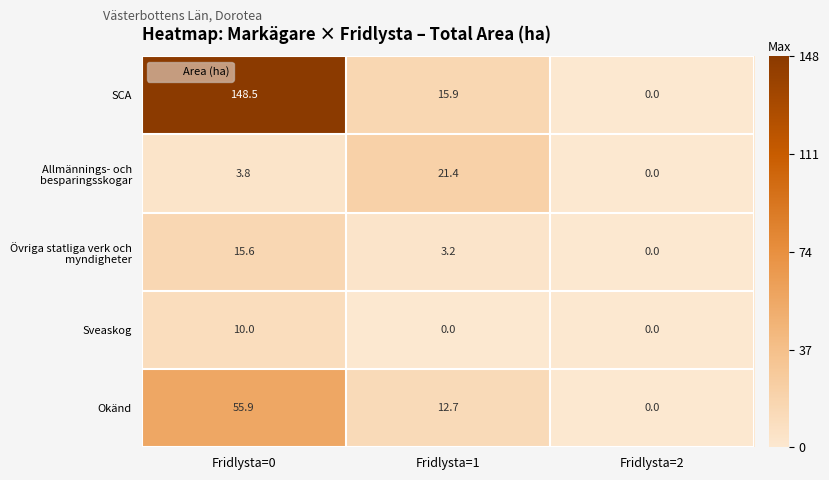

At which category does the chart reach its peak across all series?

Fridlysta=0